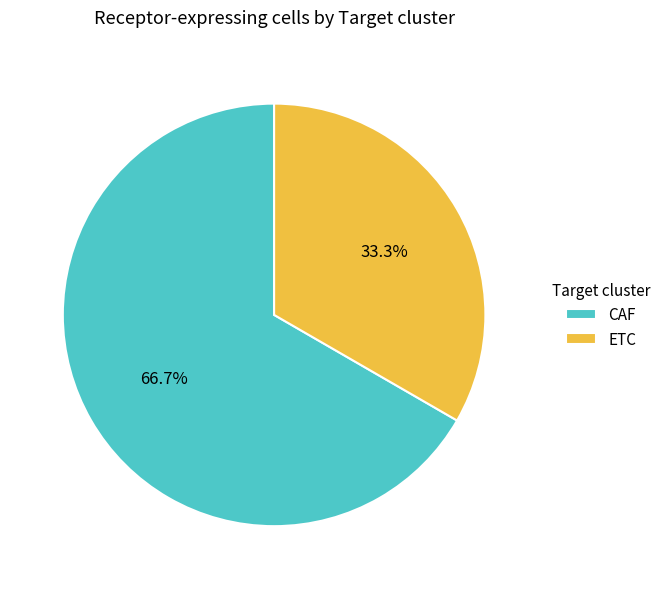

How many segments does this pie chart have?

2